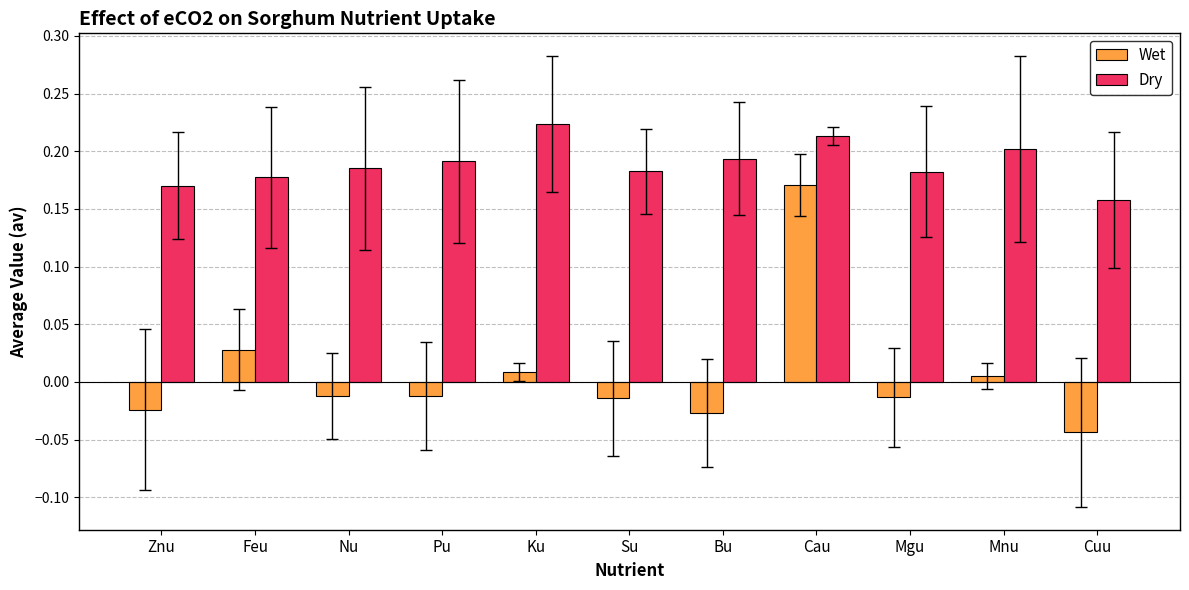

Which series has the largest total across all categories?

Dry